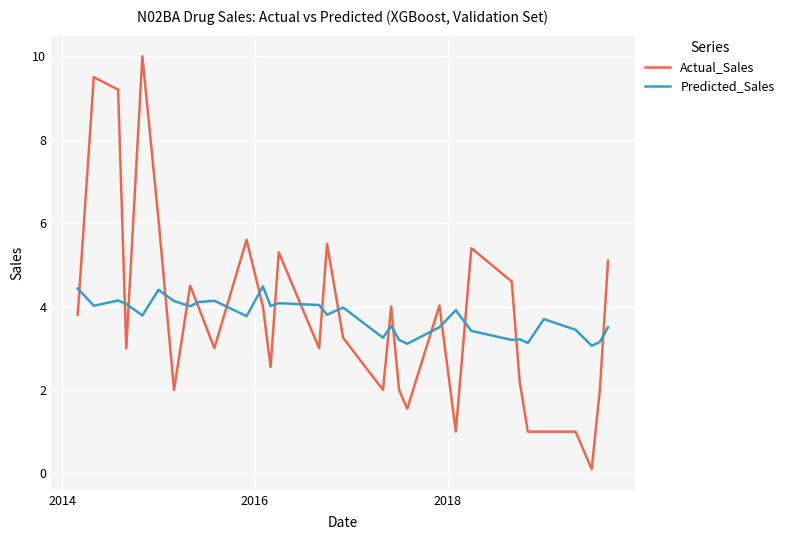

Rank the series by their maximum value, from highest to lowest.

Actual_Sales, Predicted_Sales